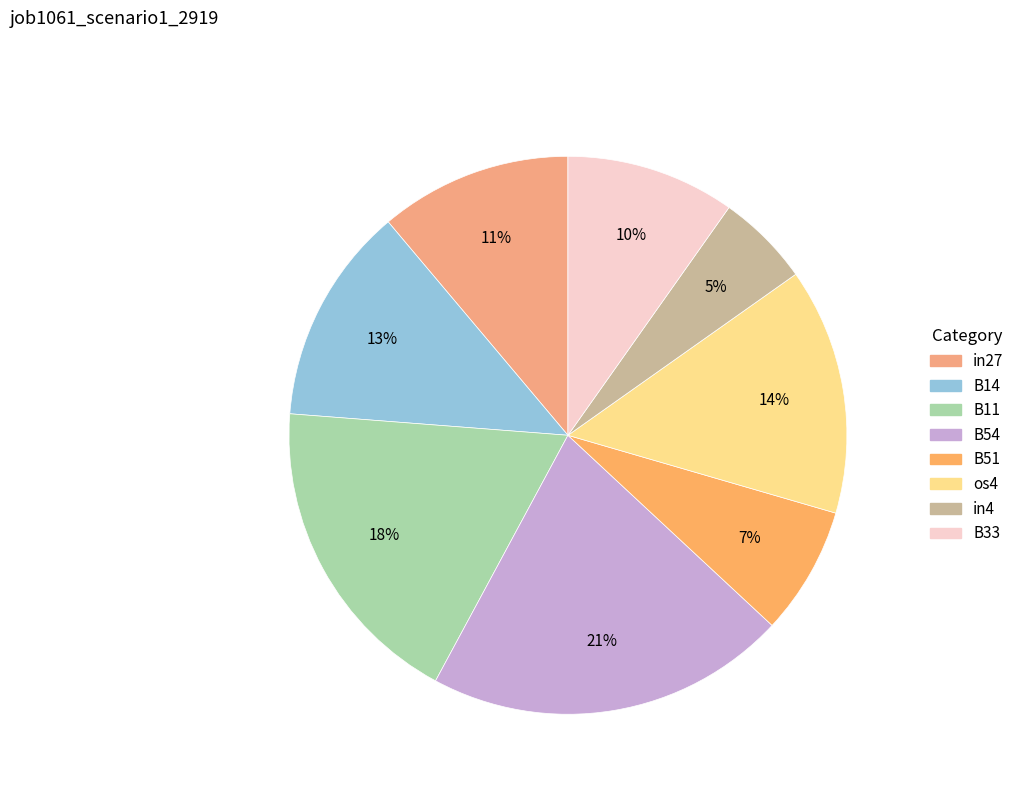

To the nearest percent, what portion does in27 represent?

11%